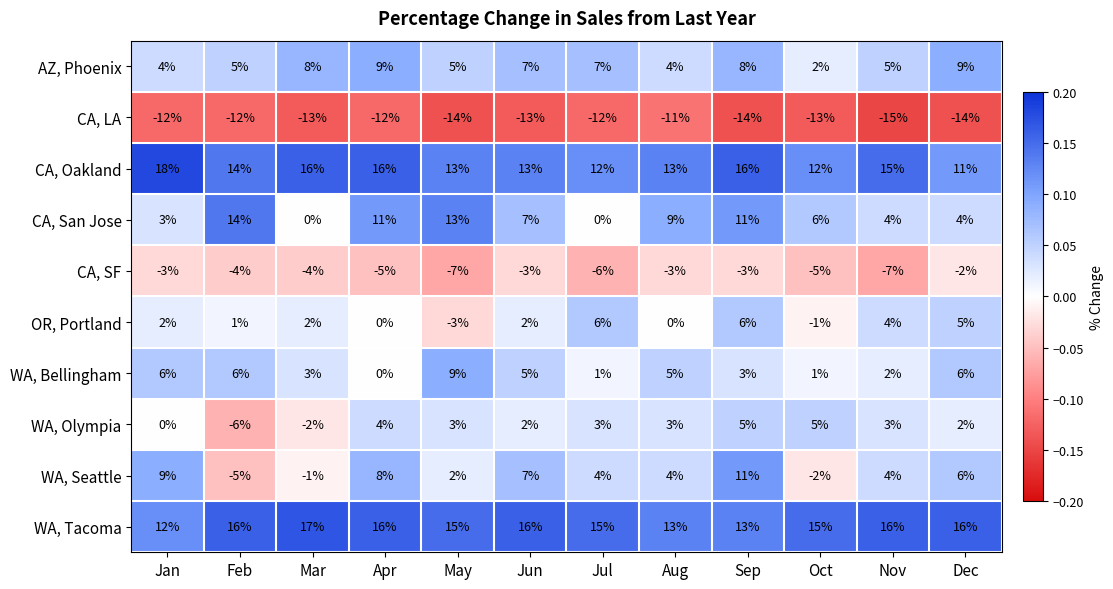

Which series has the largest range (max minus min)?

WA, Seattle